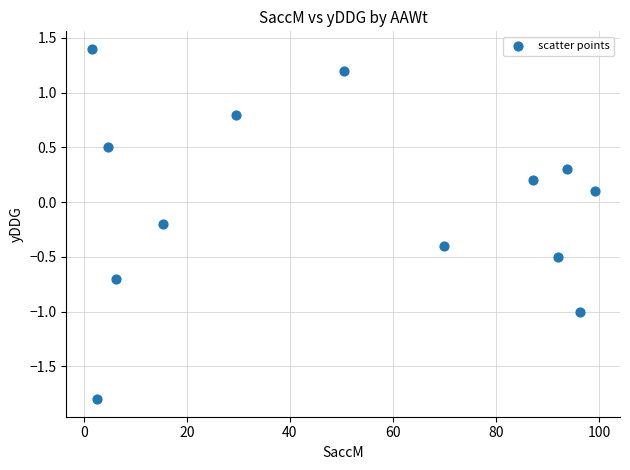

What is the range of Y values (max minus min)?

3.2